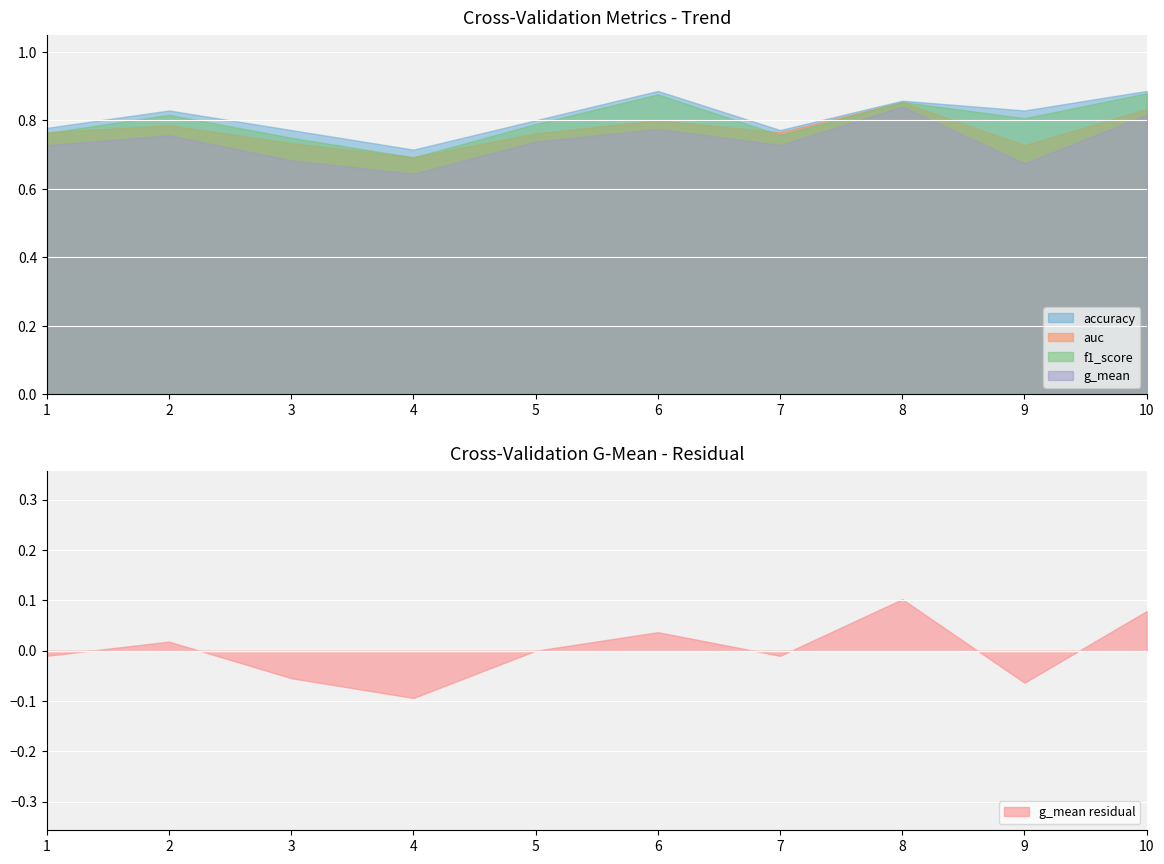

True or false: accuracy and f1_score cross at least once.

False